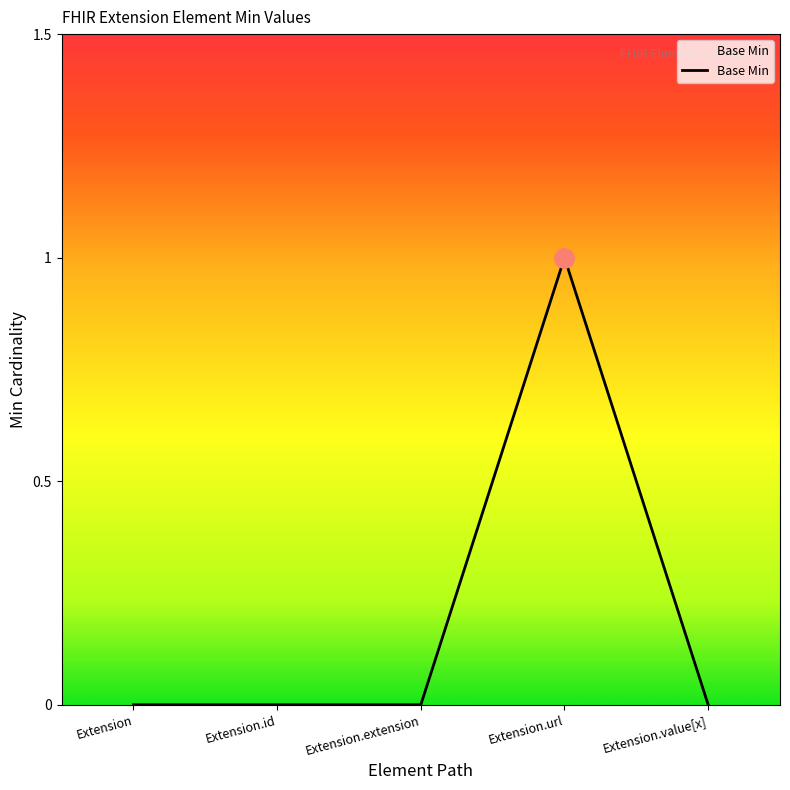

What is the difference between the values at Extension.url and Extension.id?

1